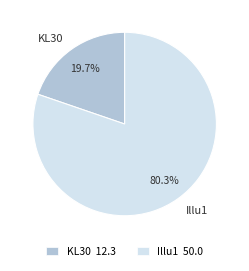

What percentage is the Illu1 slice, to the nearest percent?

80%